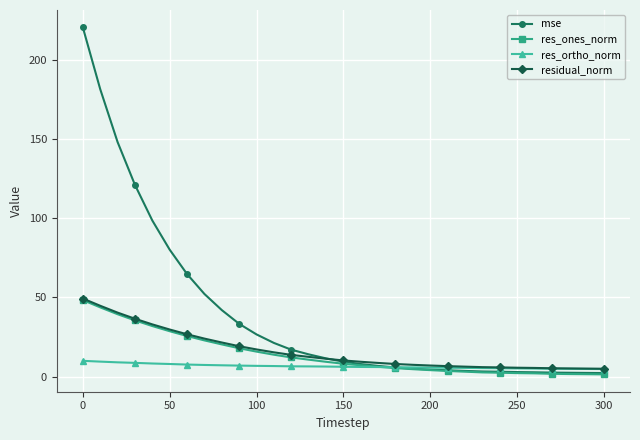

What is the sum of all res_ortho_norm values?

200.7